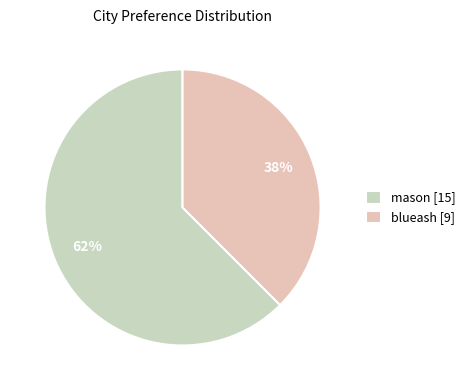

Between blueash and mason, which is larger?

mason